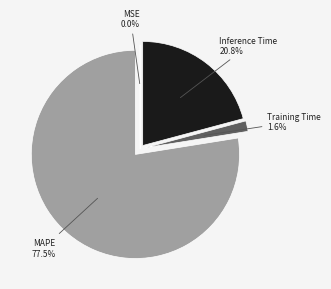

Does any single category account for the majority?

Yes